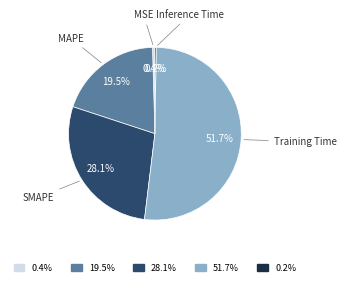

Does any single category account for the majority?

Yes